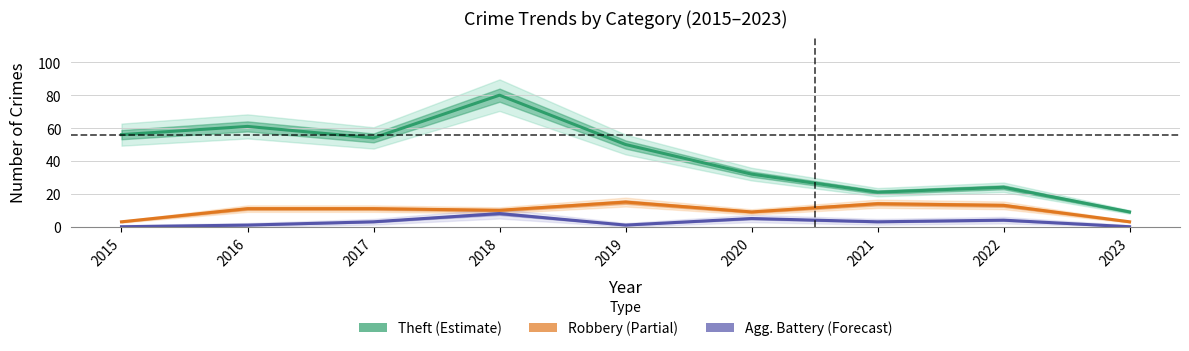

In Theft (Estimate), how many points are higher than both neighbors (excluding endpoints)?

3